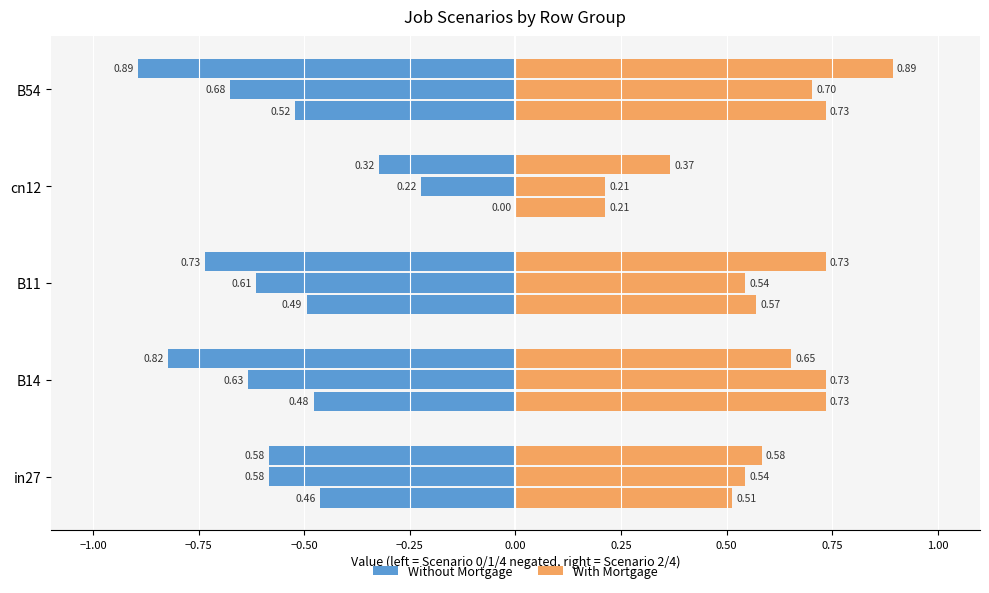

What is the lowest value of the With Mortgage (Scenario 0 vs 2) series?

0.2